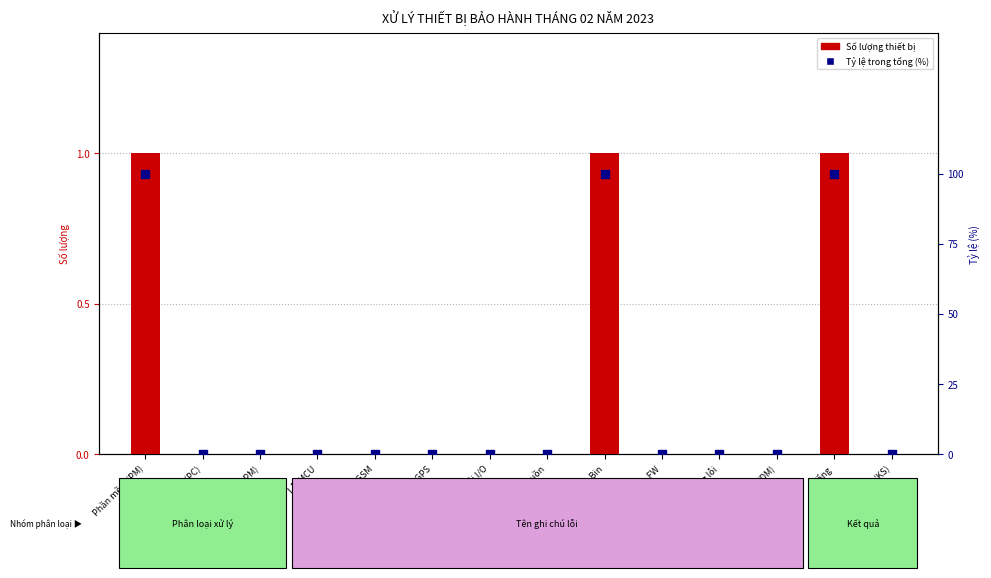

Which series contains the highest Y value?

% trong tổng